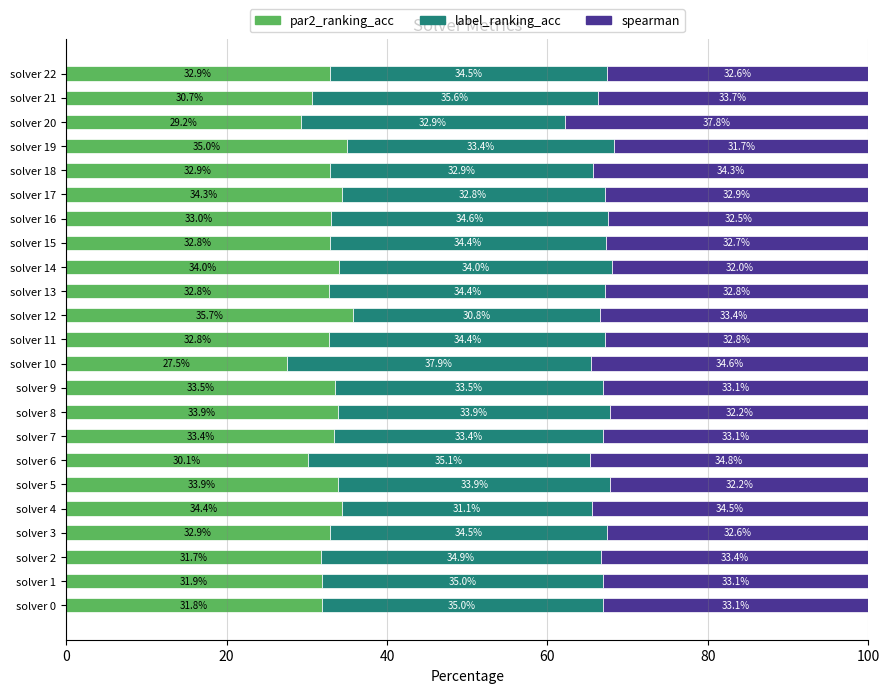

What is the total value across all series at solver 8?

100.0